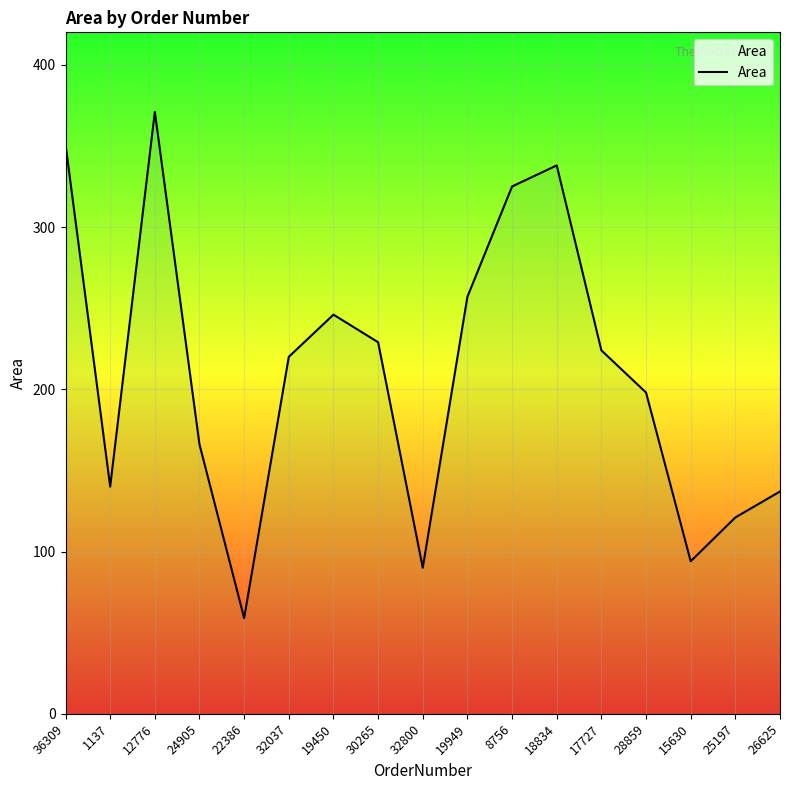

What is the maximum value shown in the chart?

371